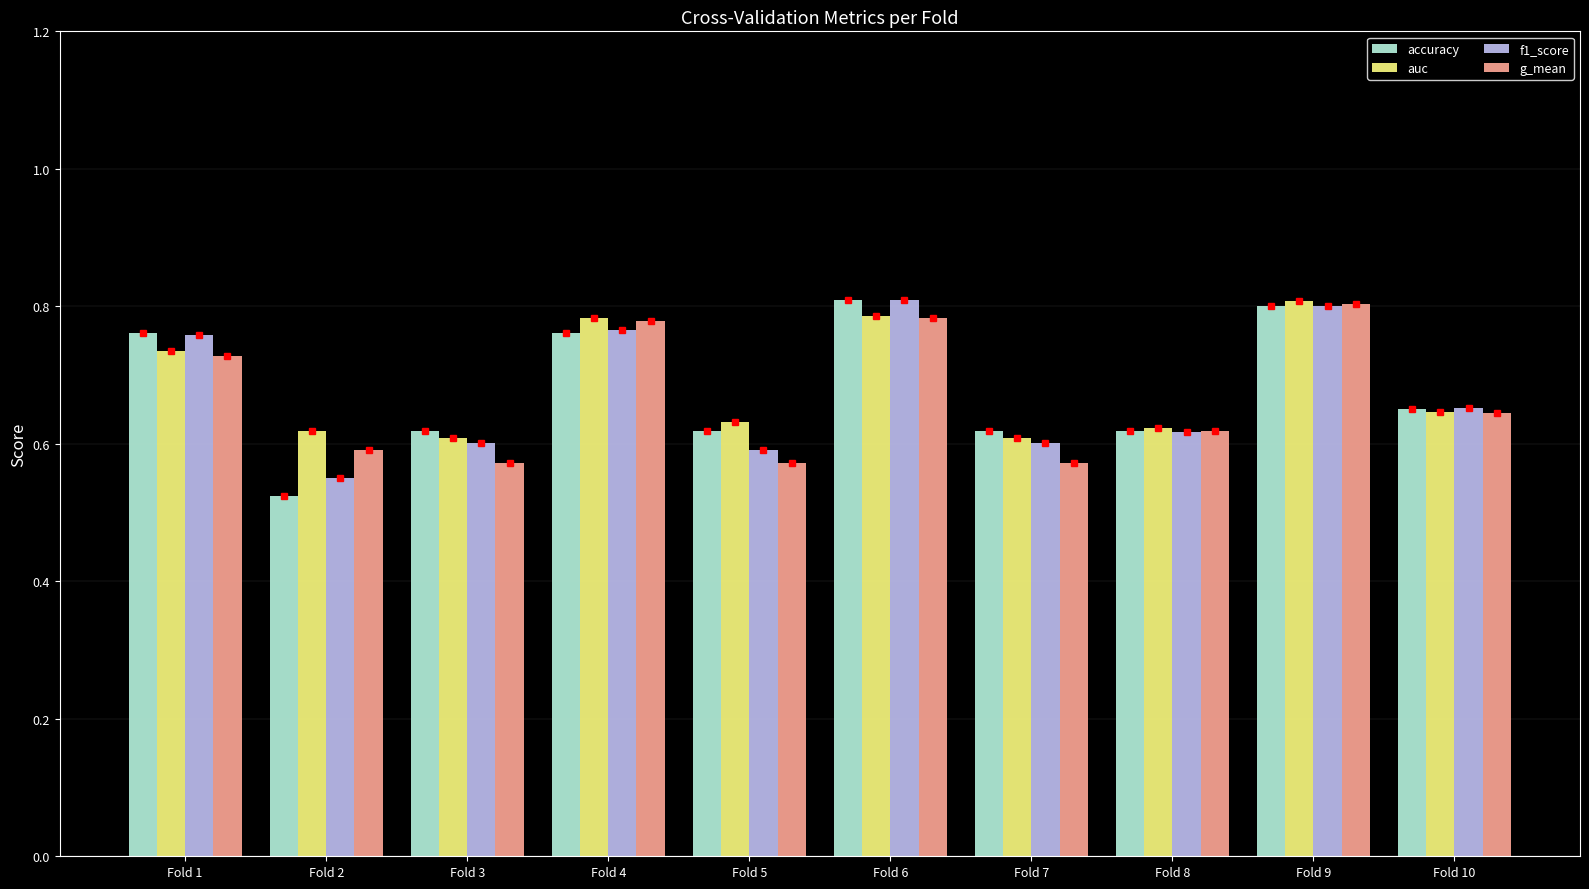

What is the sum of the auc values at Fold 7 and Fold 6?

1.4